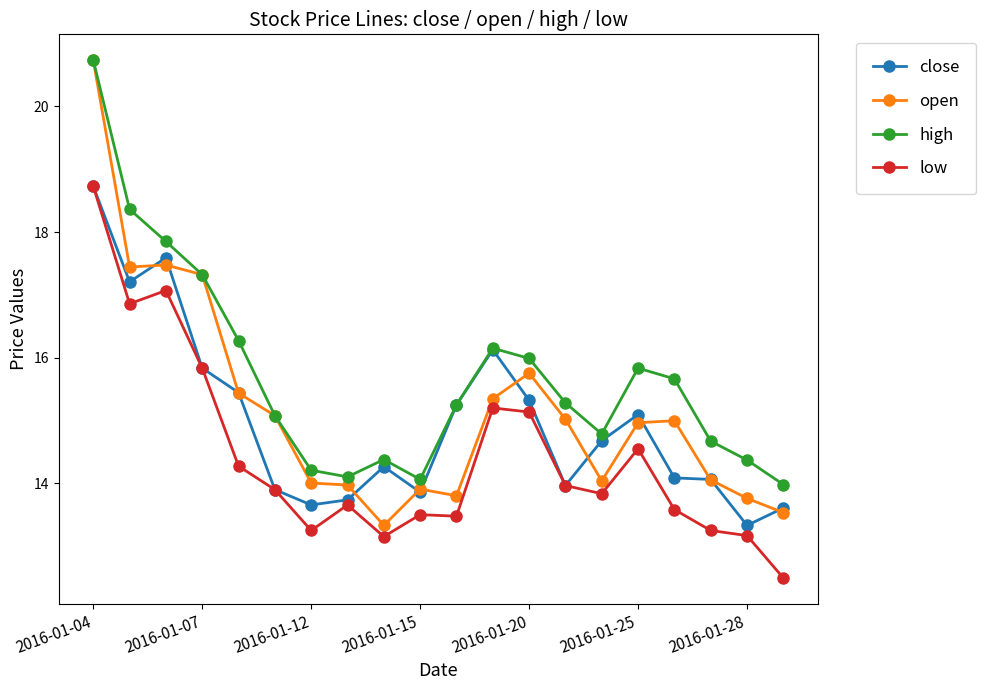

Rank the series by their average value, from highest to lowest.

high, open, close, low